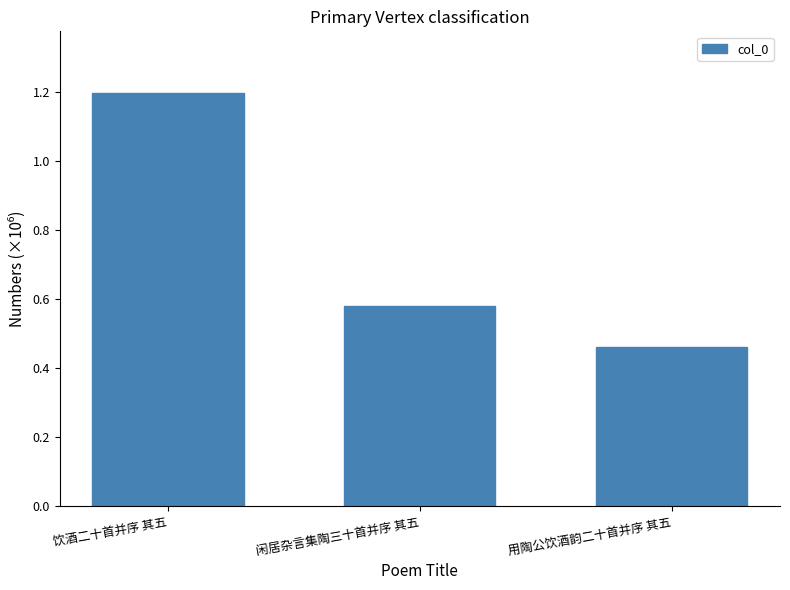

Does the chart contain any negative values?

No